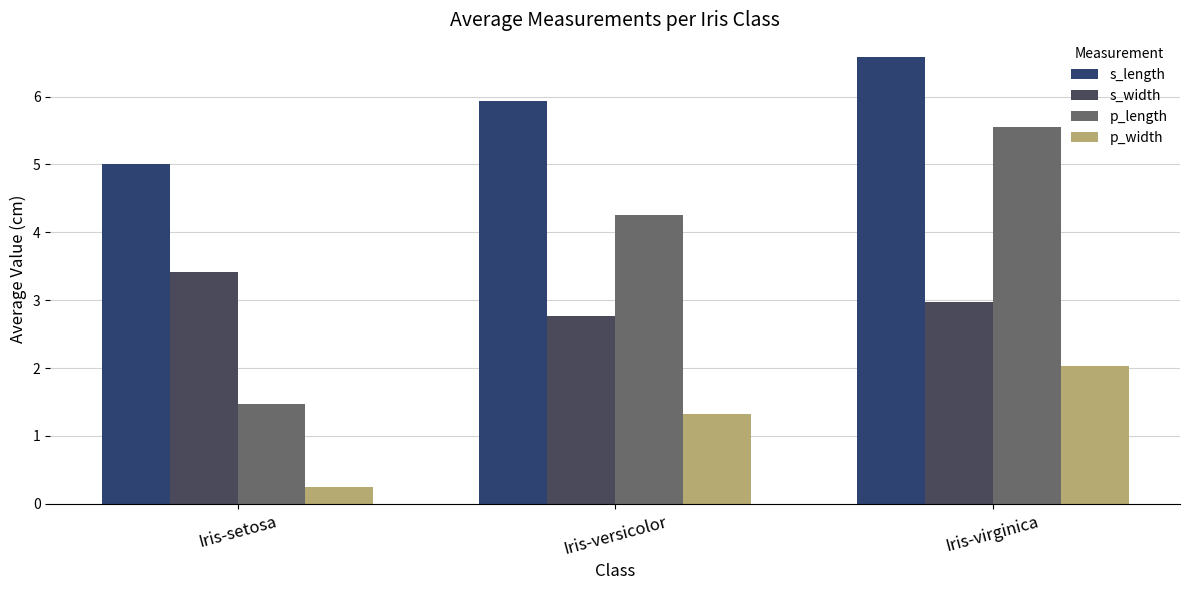

The value of s_length at Iris-versicolor is 5.9. True or false?

True